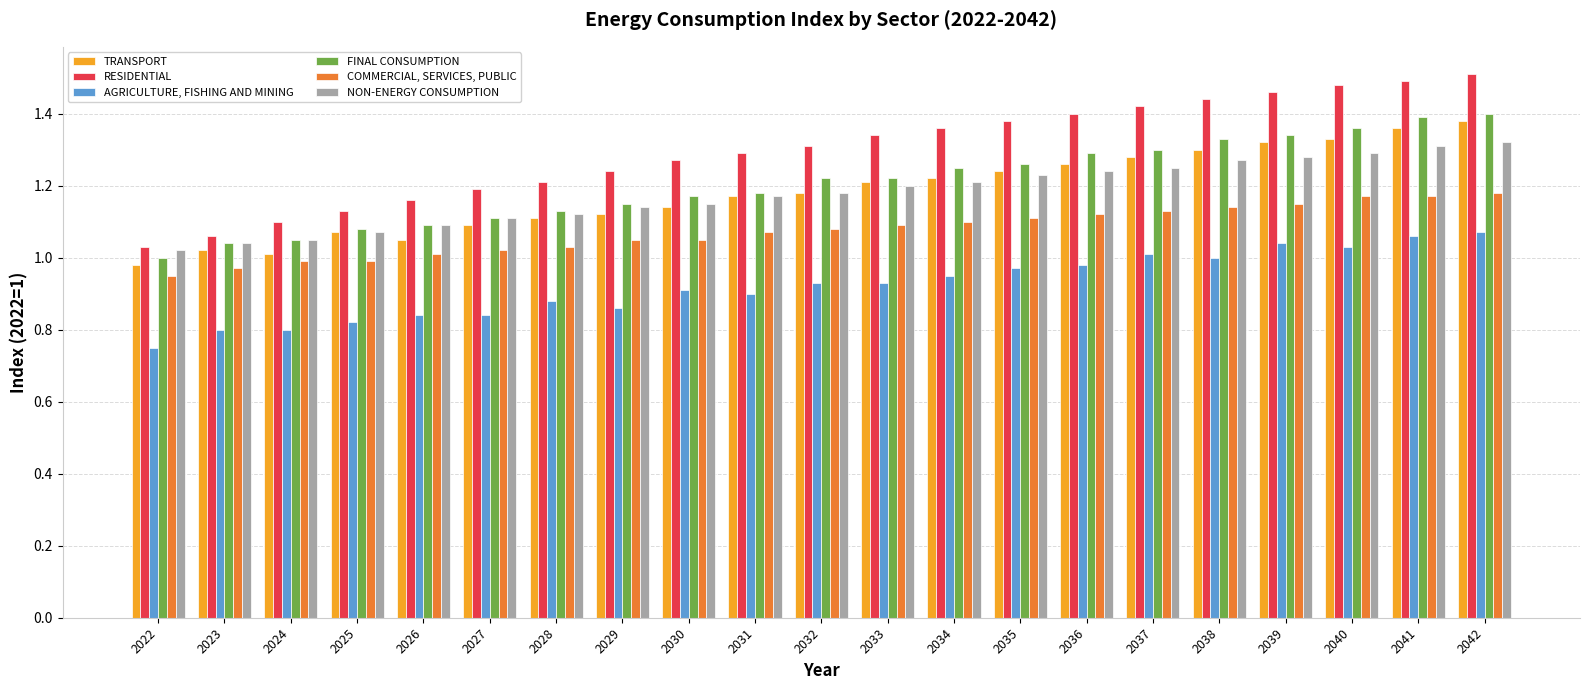

List the series in order of their peak value, lowest first.

AGRICULTURE, FISHING AND MINING, COMMERCIAL, SERVICES, PUBLIC, NON-ENERGY CONSUMPTION, TRANSPORT, FINAL CONSUMPTION, RESIDENTIAL